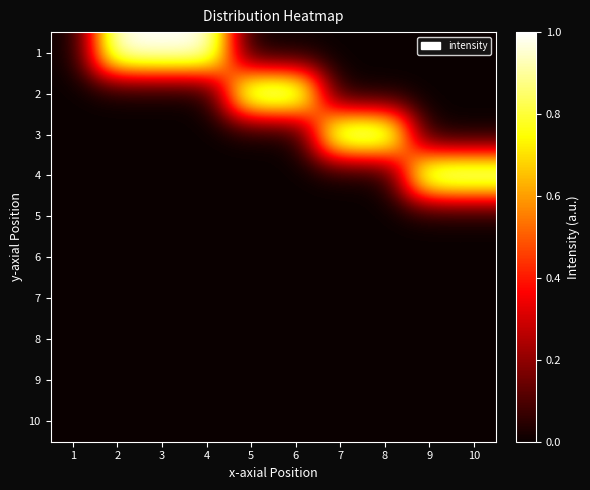

At how many categories does at least one series exceed 0?

9